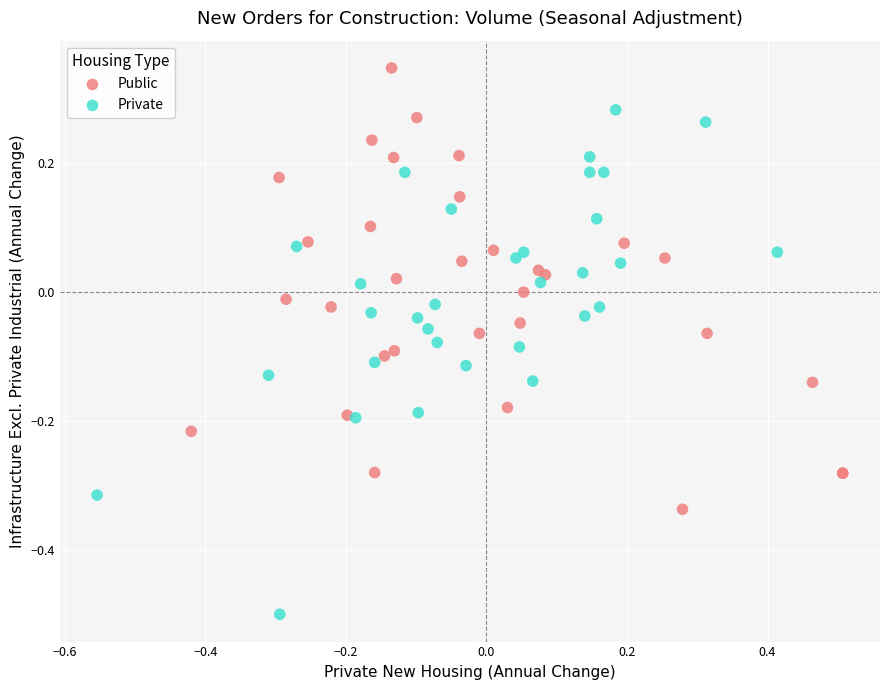

Which series reaches the minimum Y coordinate?

Private